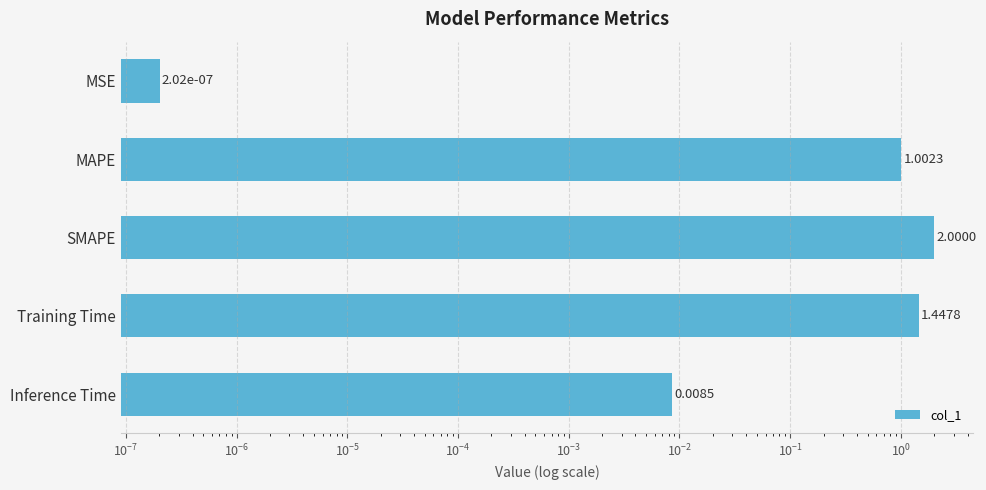

How many values are below 1?

2